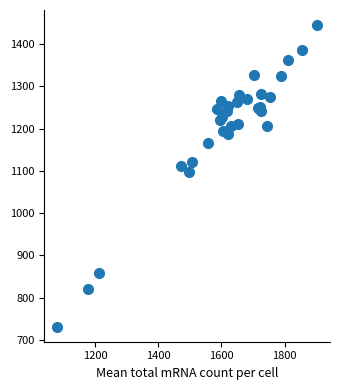

What Y value in the scatter plot is closest to 1088?

1098